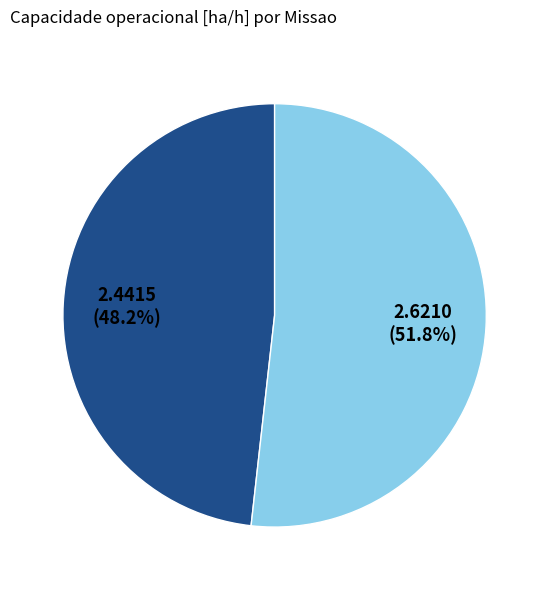

Does any single category account for the majority?

Yes